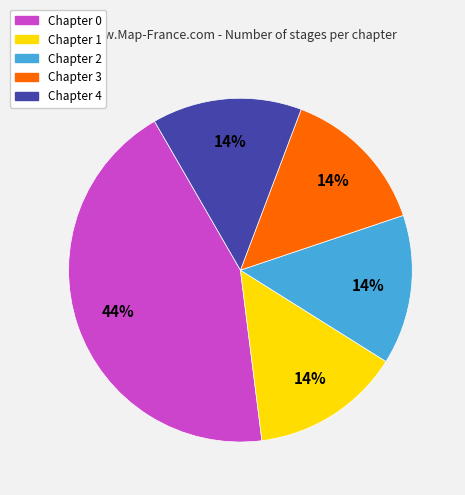

To the nearest percent, what is the combined percentage of Chapter 0 and Chapter 4?

58%